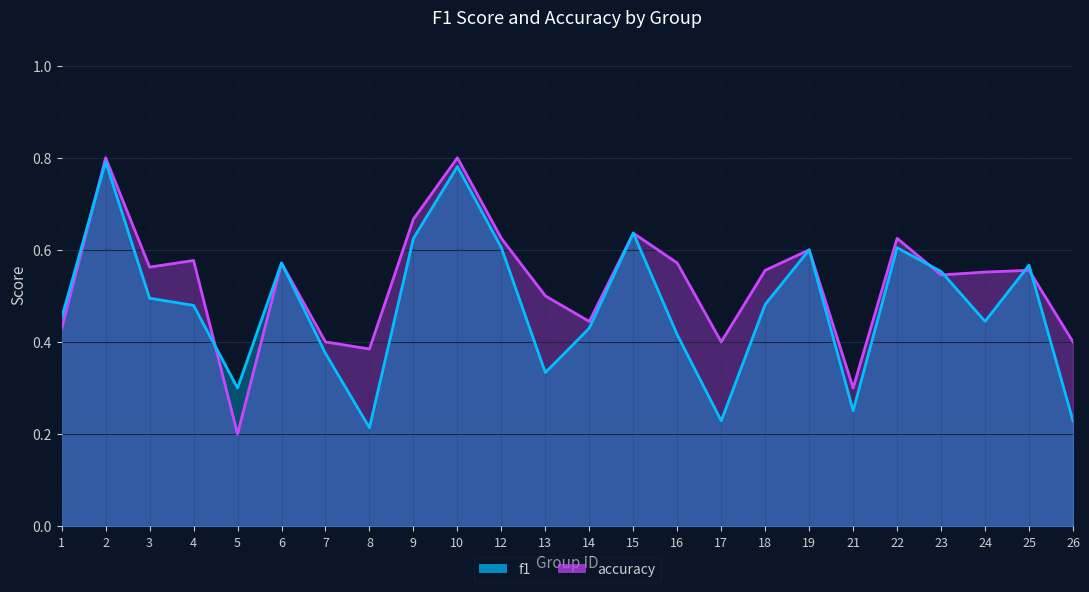

Reading left to right, list all the values displayed in this chart.

f1: 0.5	0.8	0.5	0.5	0.3	0.6	0.4	0.2	0.6	0.8	0.6	0.3	0.4	0.6	0.4	0.2	0.5	0.6	0.3	0.6	0.6	0.4	0.6	0.2
accuracy: 0.4	0.8	0.6	0.6	0.2	0.6	0.4	0.4	0.7	0.8	0.6	0.5	0.4	0.6	0.6	0.4	0.6	0.6	0.3	0.6	0.5	0.6	0.6	0.4